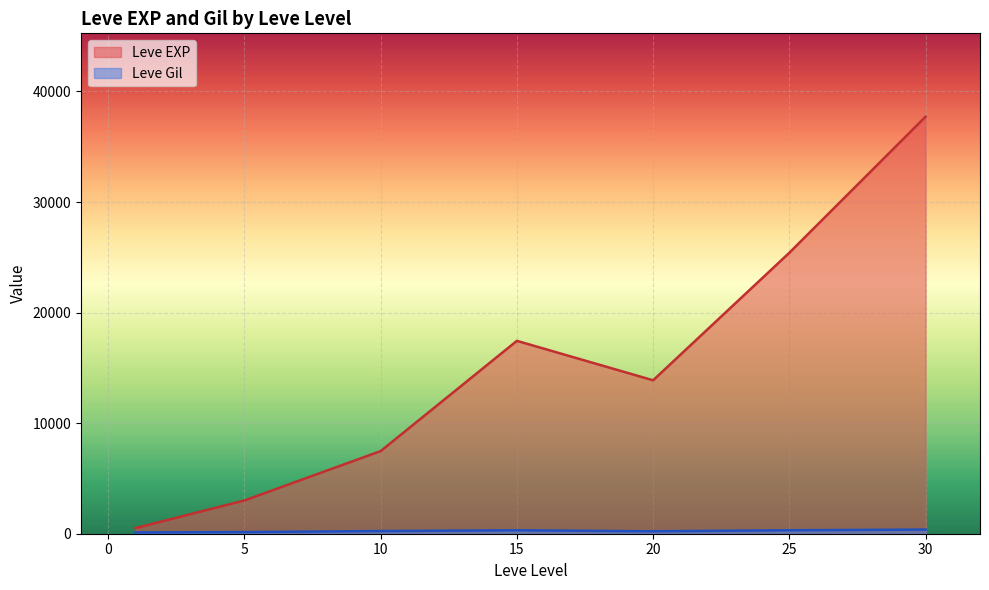

At which label does Leve EXP reach its minimum?

1